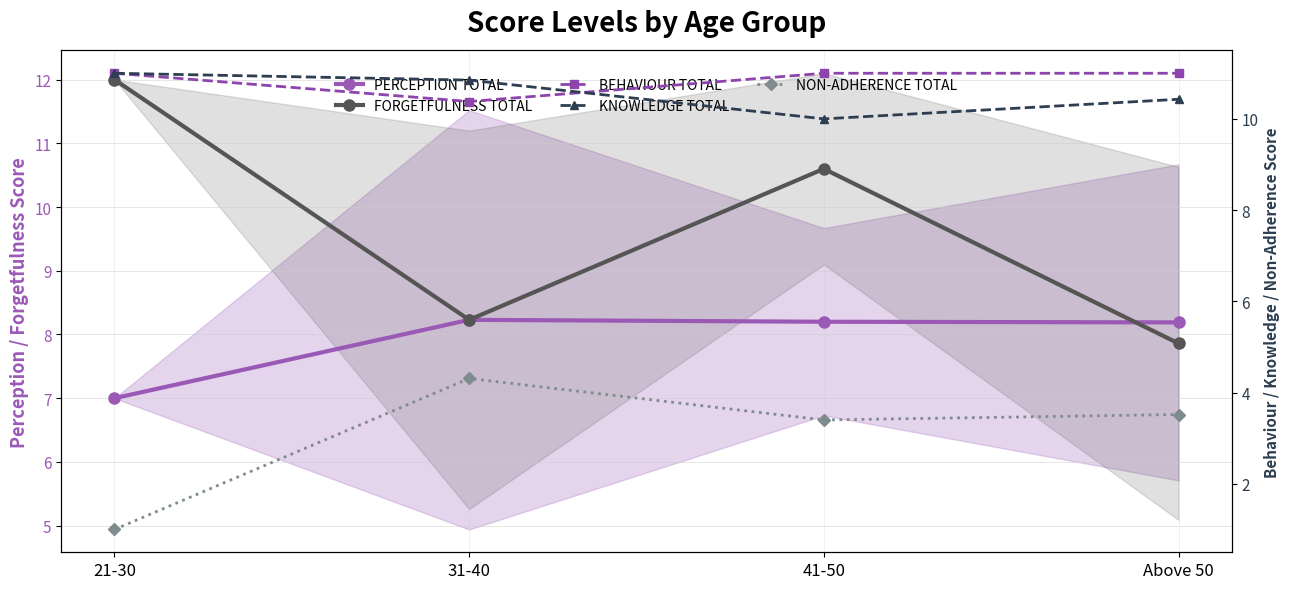

What is the value of the PERCEPTION TOTAL point at the 2nd from the left?

8.2